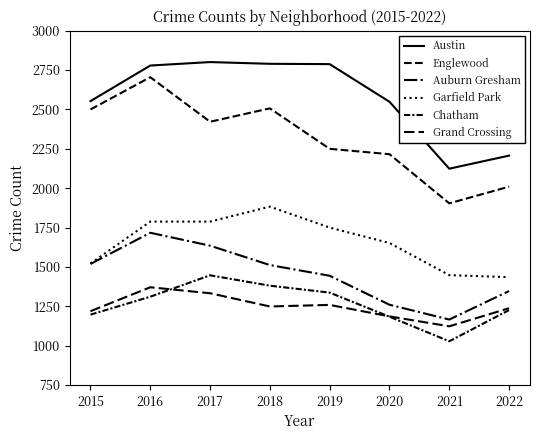

What is the difference between the maximum and minimum values in the Auburn Gresham series?

551